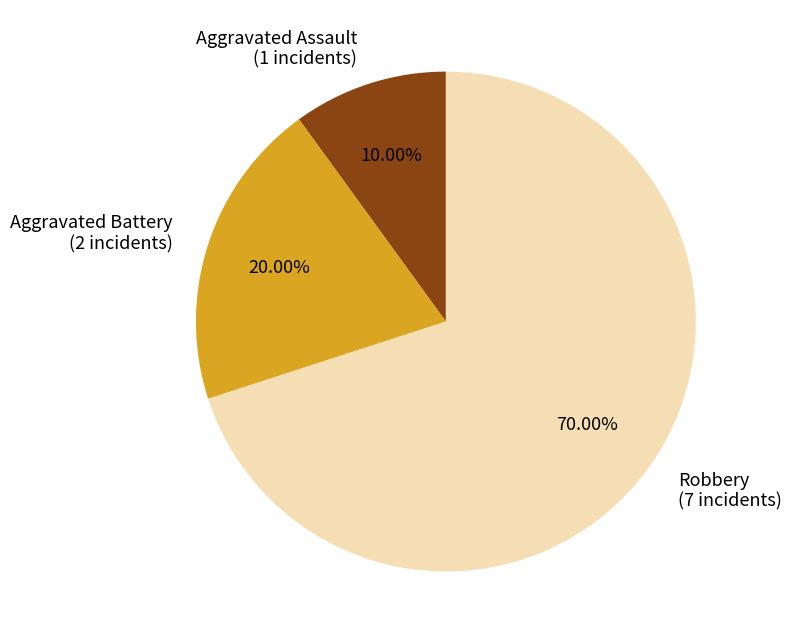

To the nearest percent, what is the combined percentage of Aggravated Battery and Aggravated Assault?

30%